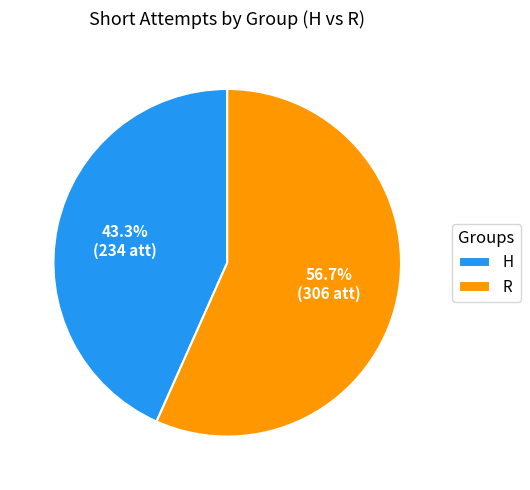

To the nearest percent, what portion does R represent?

57%